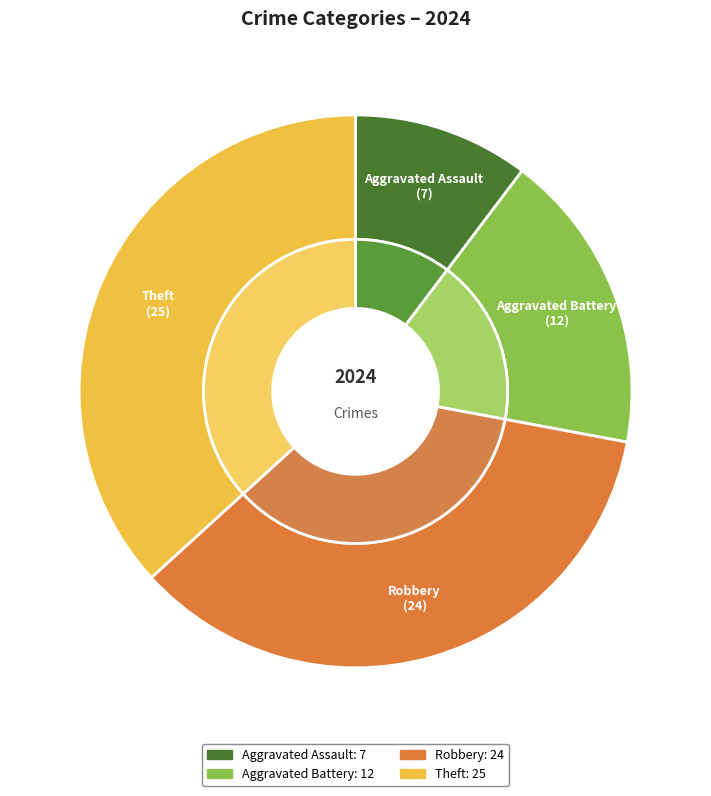

How many slices are in this pie chart?

4